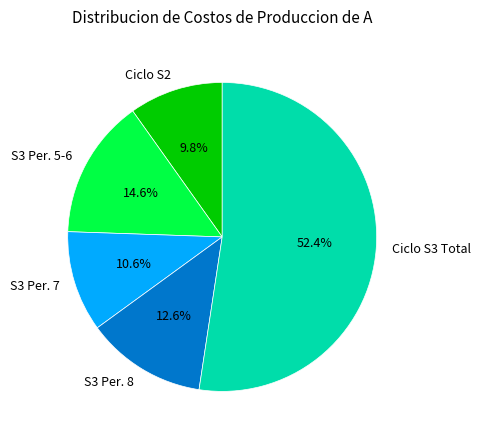

Is Ciclo S3 Total the majority of the pie?

Yes